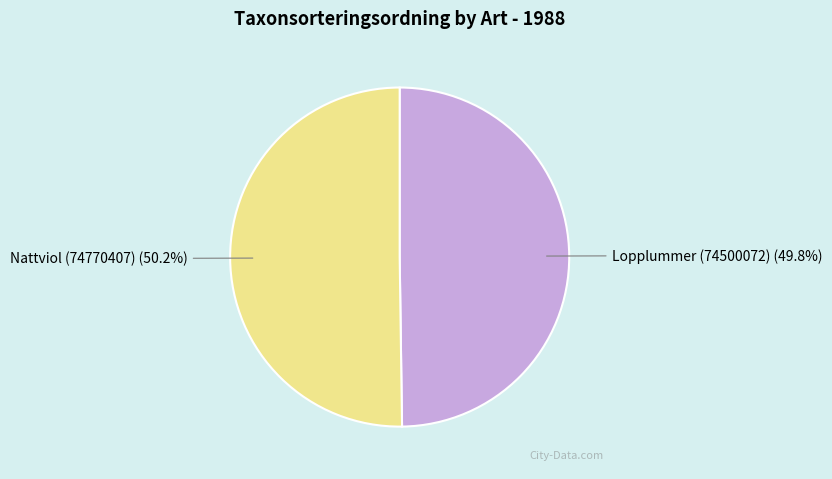

What percentage do Lopplummer (74500072) and Nattviol (74770407) together represent?

100.0%